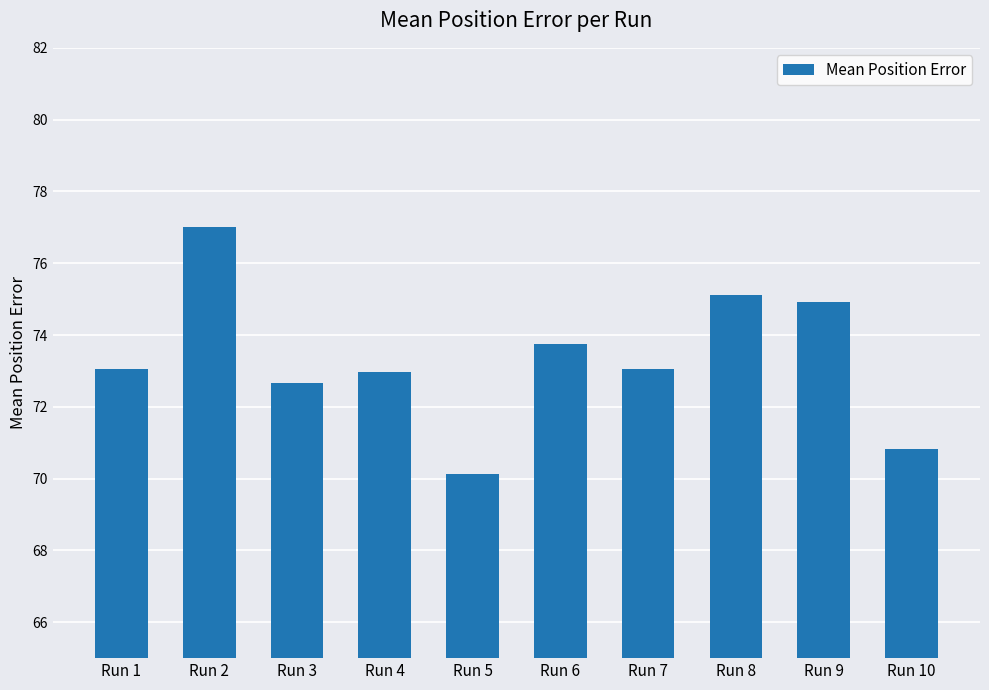

What value does the data have at Run 5?

70.1